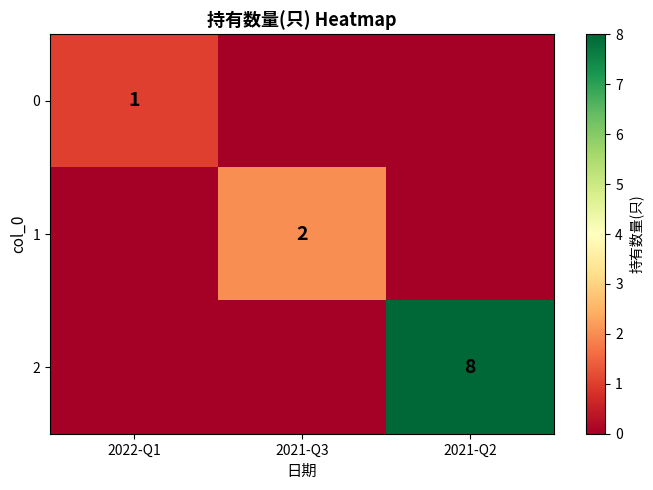

What is the highest value of the 2 series?

8